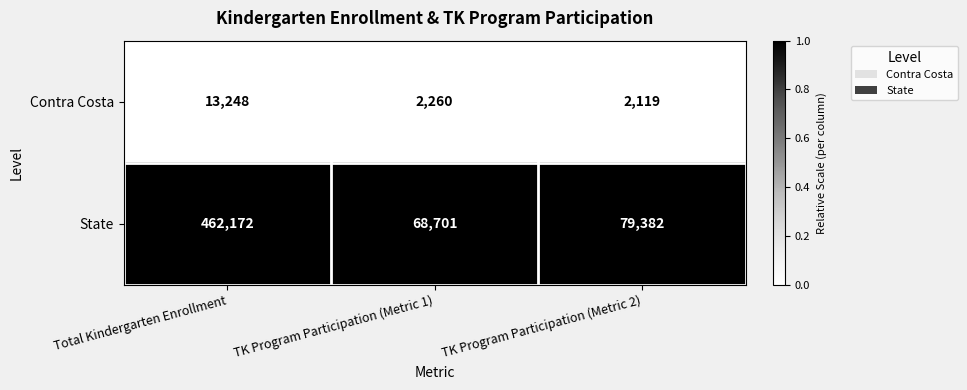

Is the value of Contra Costa at TK Program Participation (Metric 2) greater than the value of State at TK Program Participation (Metric 2)?

No